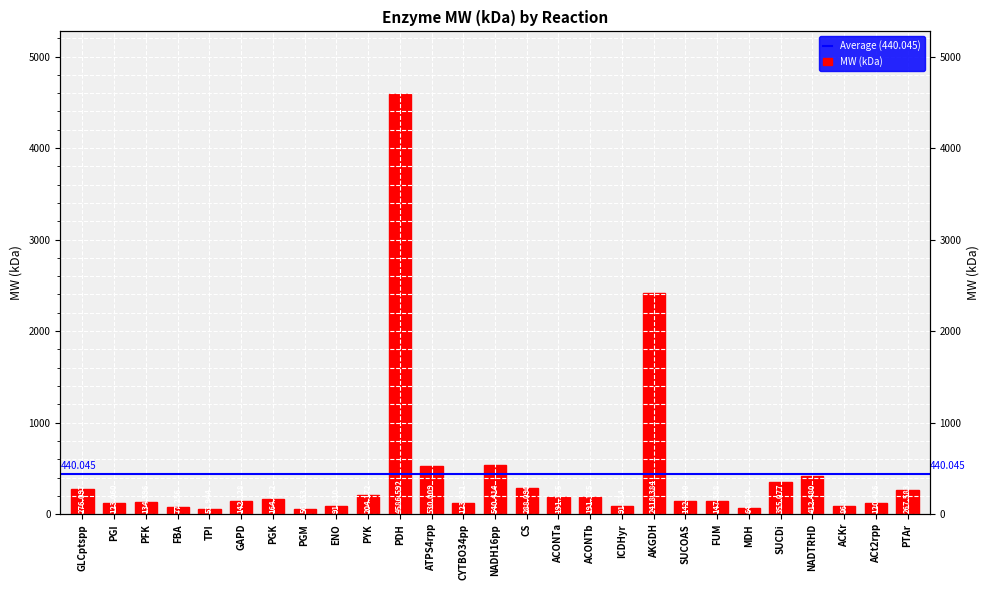

Reading left to right, list all the values displayed in this chart.

276.1	123.1	134.6	77.3	53.9	142.1	164.5	56.7	91.3	204.2	4586.6	530.0	123.9	540.4	288.1	191.2	191.2	91.5	2418.4	142.3	147.6	64.7	355.1	412.5	86.1	120.4	267.6